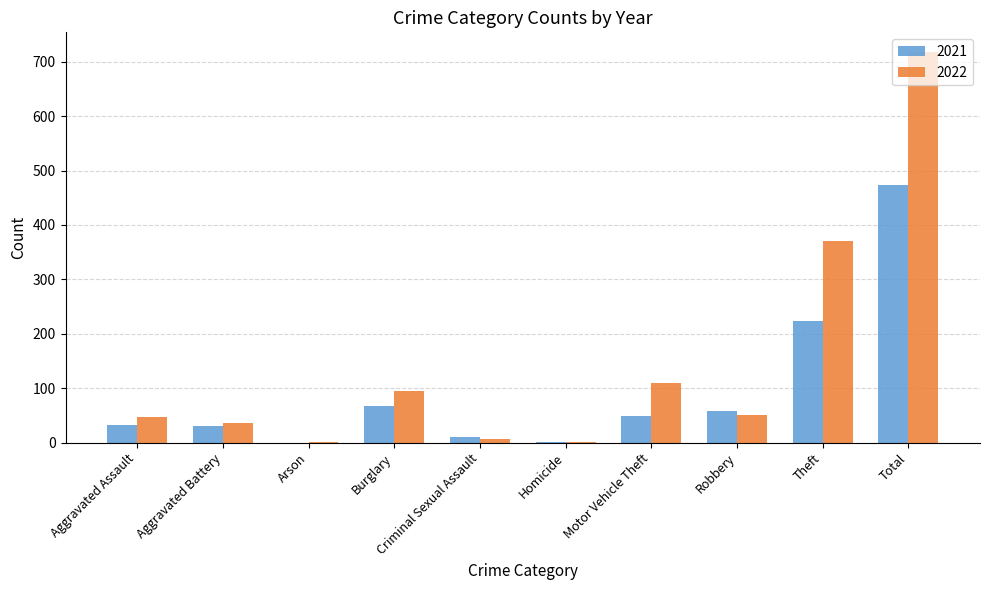

Which category has the highest value across all series?

Total